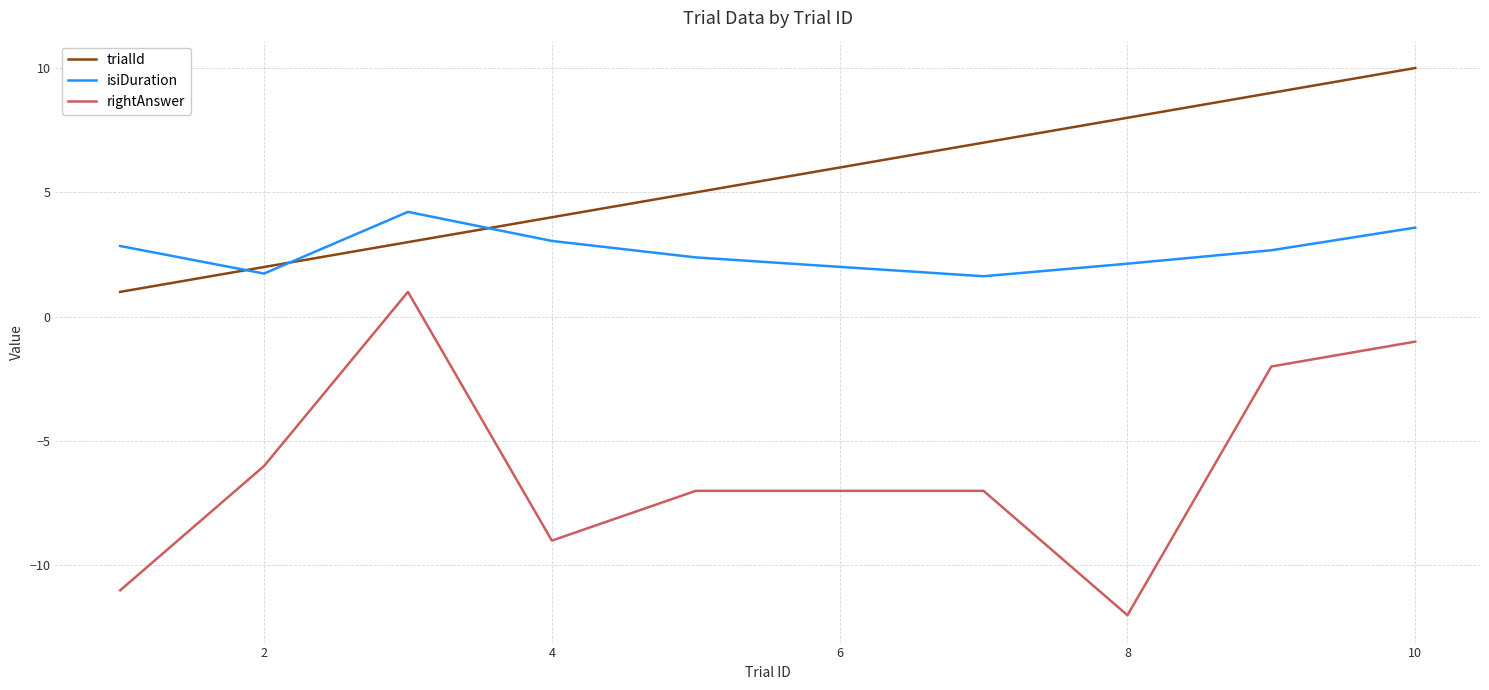

Which series has the largest total across all categories?

trialId